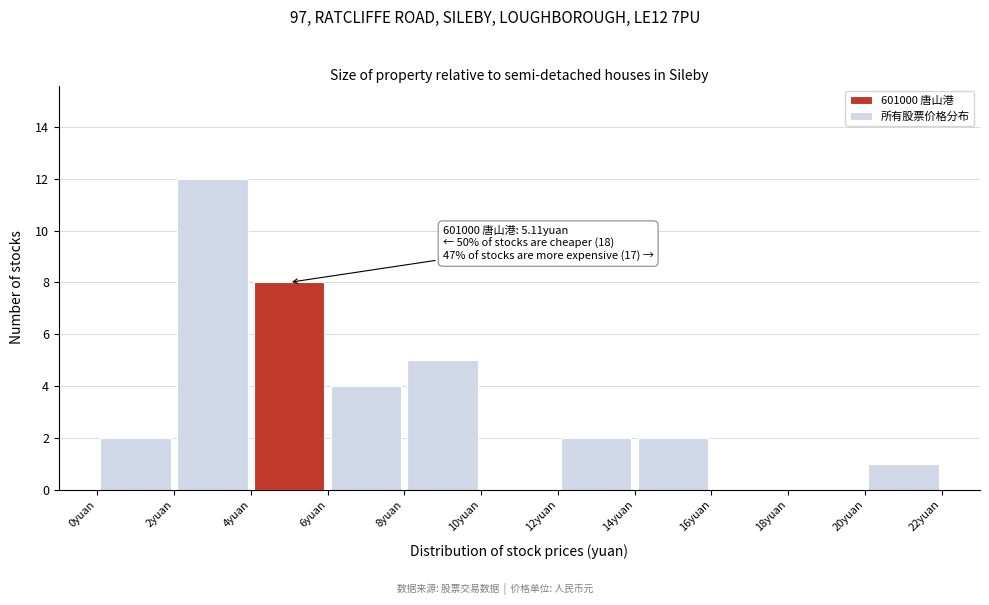

Which range on the x-axis has the tallest bar?

2 to 4